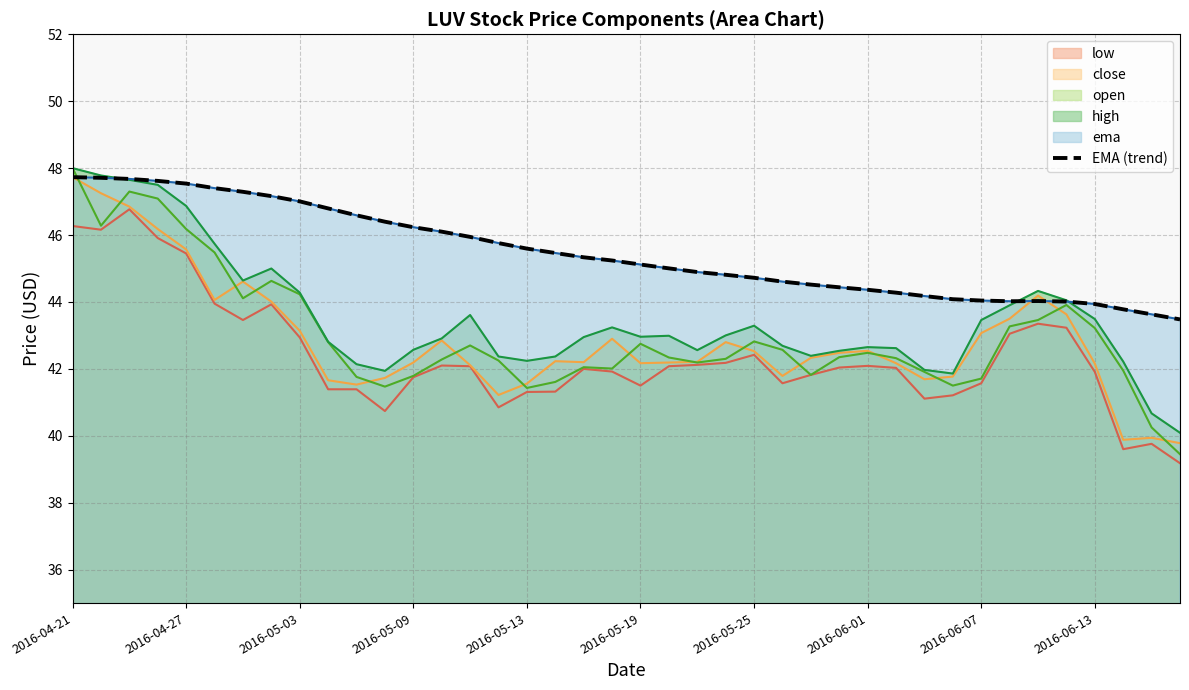

What is the difference between the values at 17 and 34?

1.4